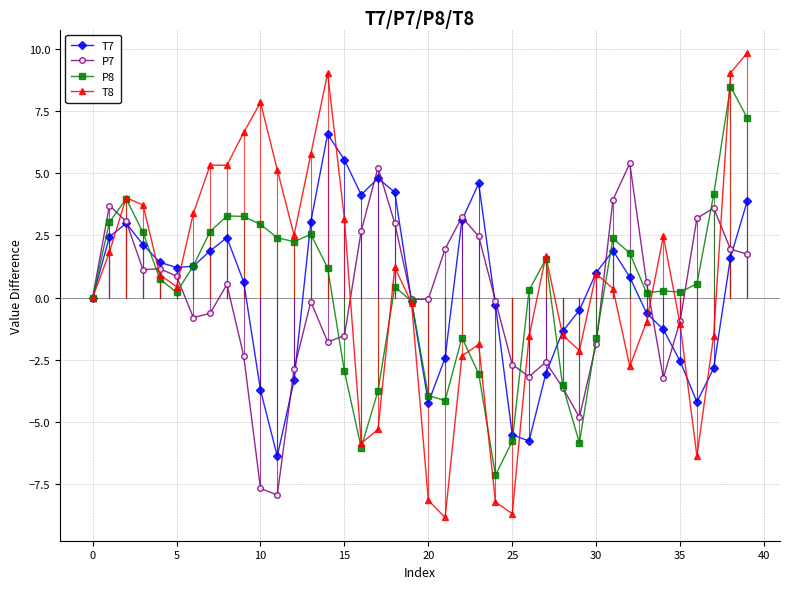

Which series has the largest range (max minus min)?

T8